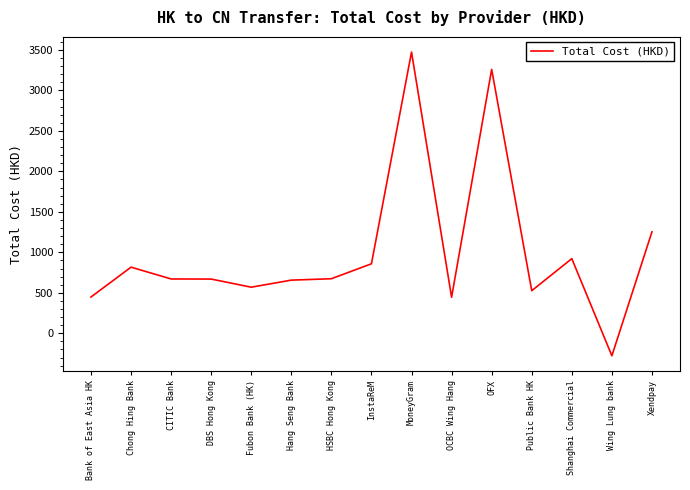

What is the difference between the second highest and second lowest values?

2815.5